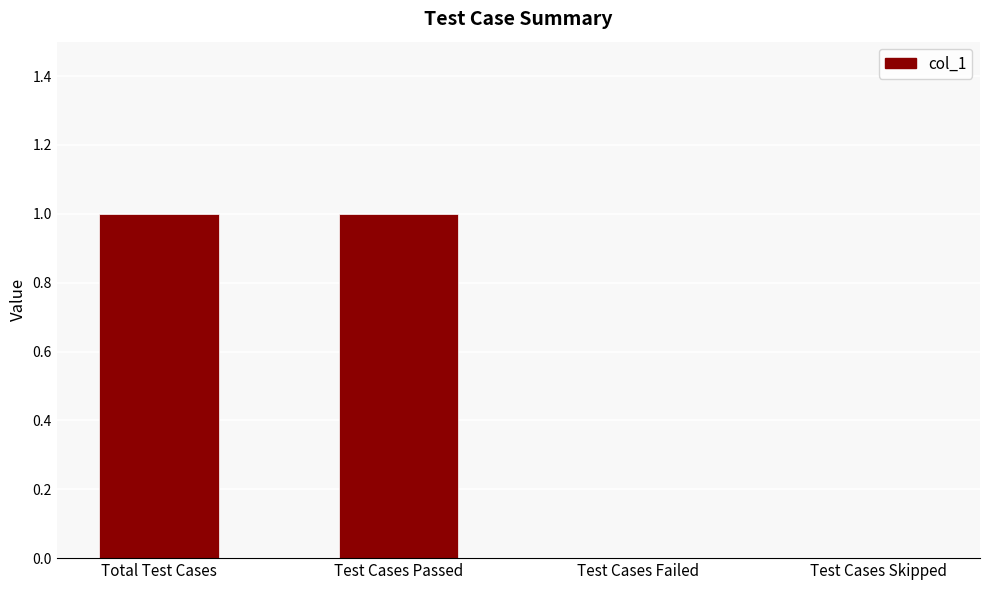

What is the maximum value shown in the chart?

1